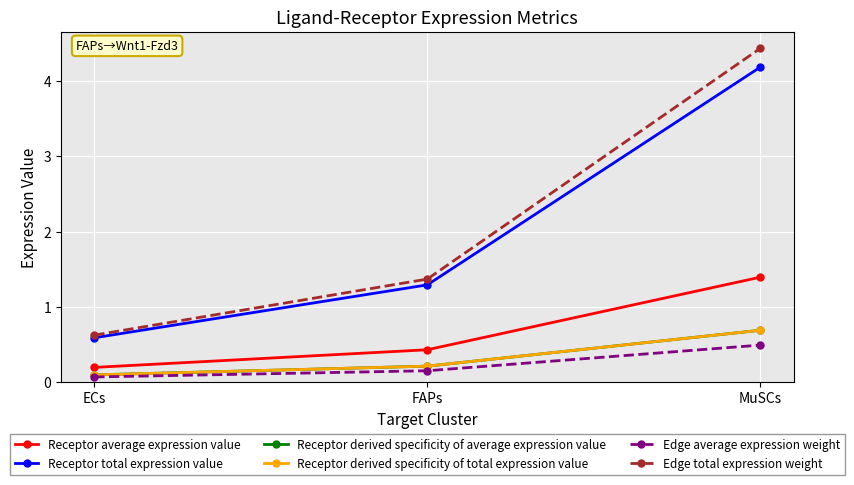

What is the value of the Receptor derived specificity of average expression value point at the 3rd from the left?

0.7